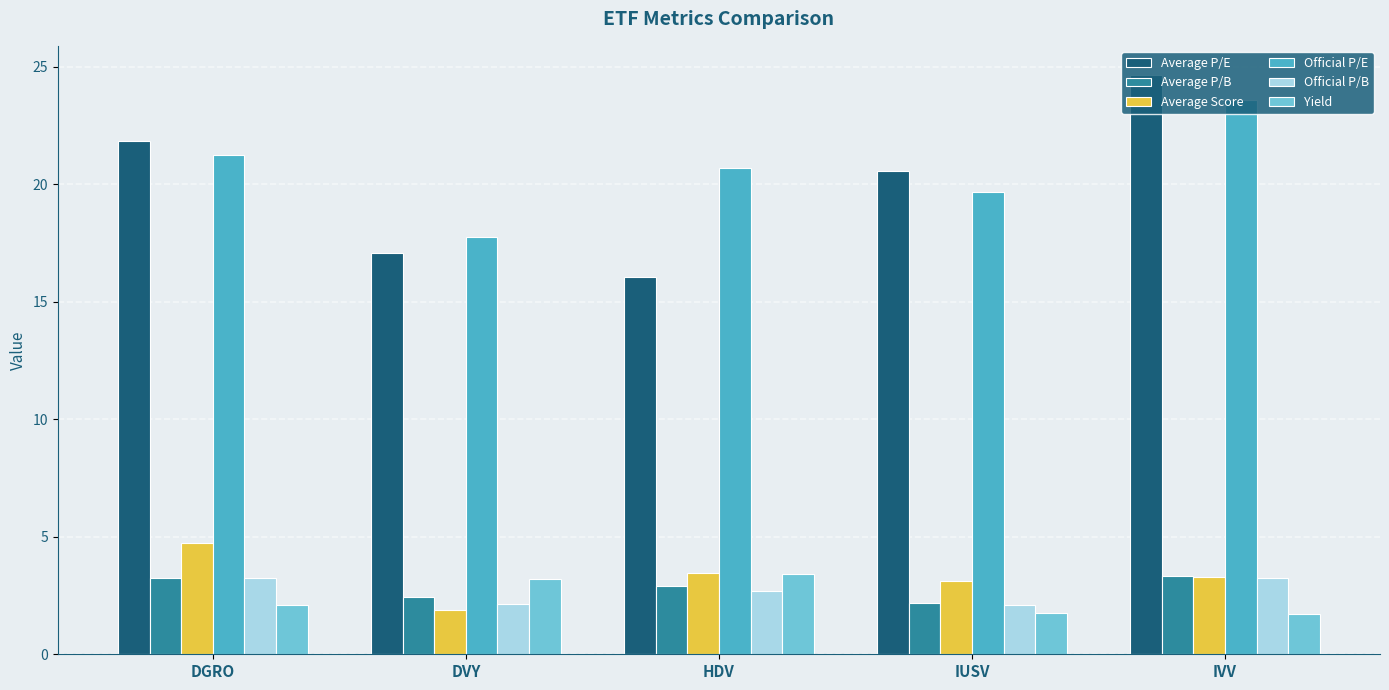

What is the difference between the Average P/B values at DGRO and IUSV?

1.1